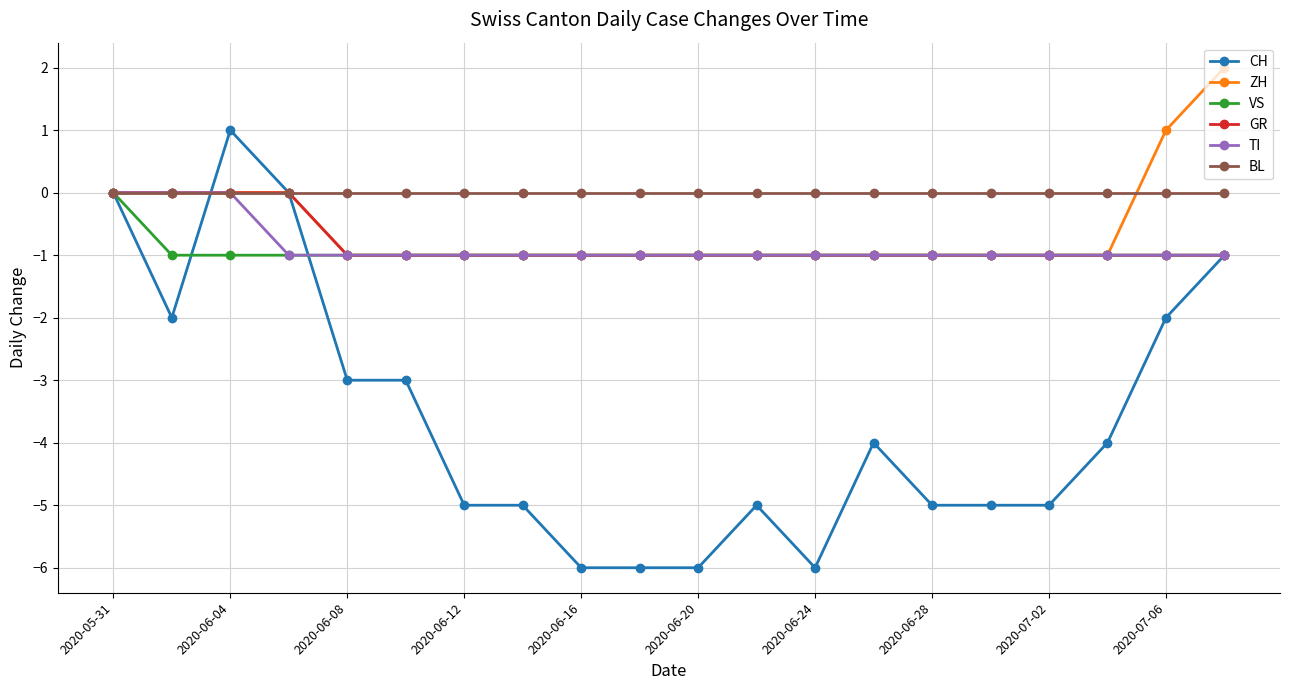

What is the value of the VS point at the 18th from the left?

-1